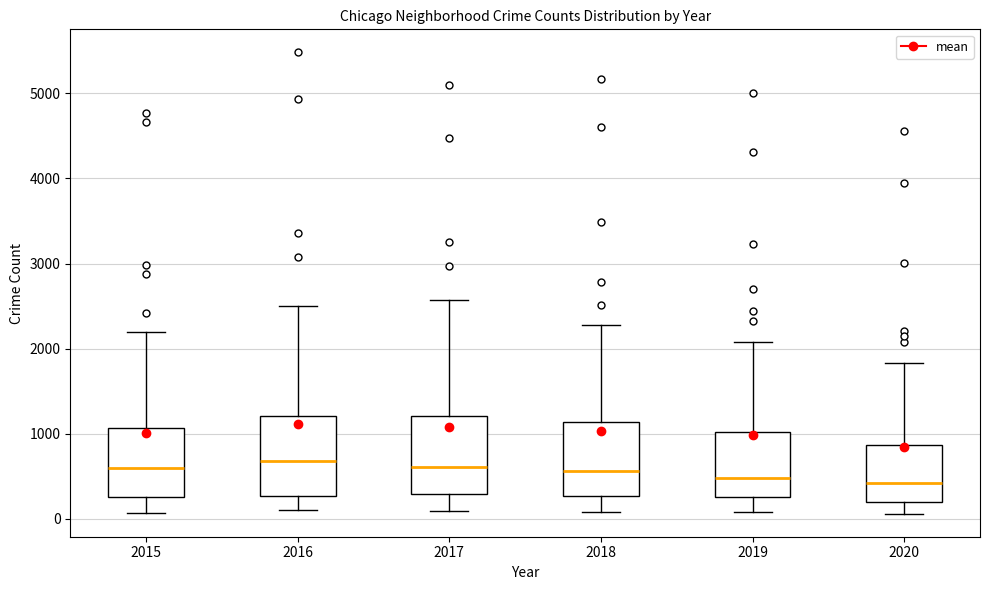

Reading left to right, read every box against the y-axis: the position of its median line, the range the box covers, and the ends of its whiskers. The values are not printed on the chart, so give them approximately, as read against the axis.

2015: median 600, box 300 to 1100, whiskers 100 to 2200
2016: median 700, box 300 to 1200, whiskers 100 to 2500
2017: median 600, box 300 to 1200, whiskers 100 to 2600
2018: median 600, box 300 to 1100, whiskers 100 to 2300
2019: median 500, box 300 to 1000, whiskers 100 to 2100
2020: median 400, box 200 to 900, whiskers 100 to 1800